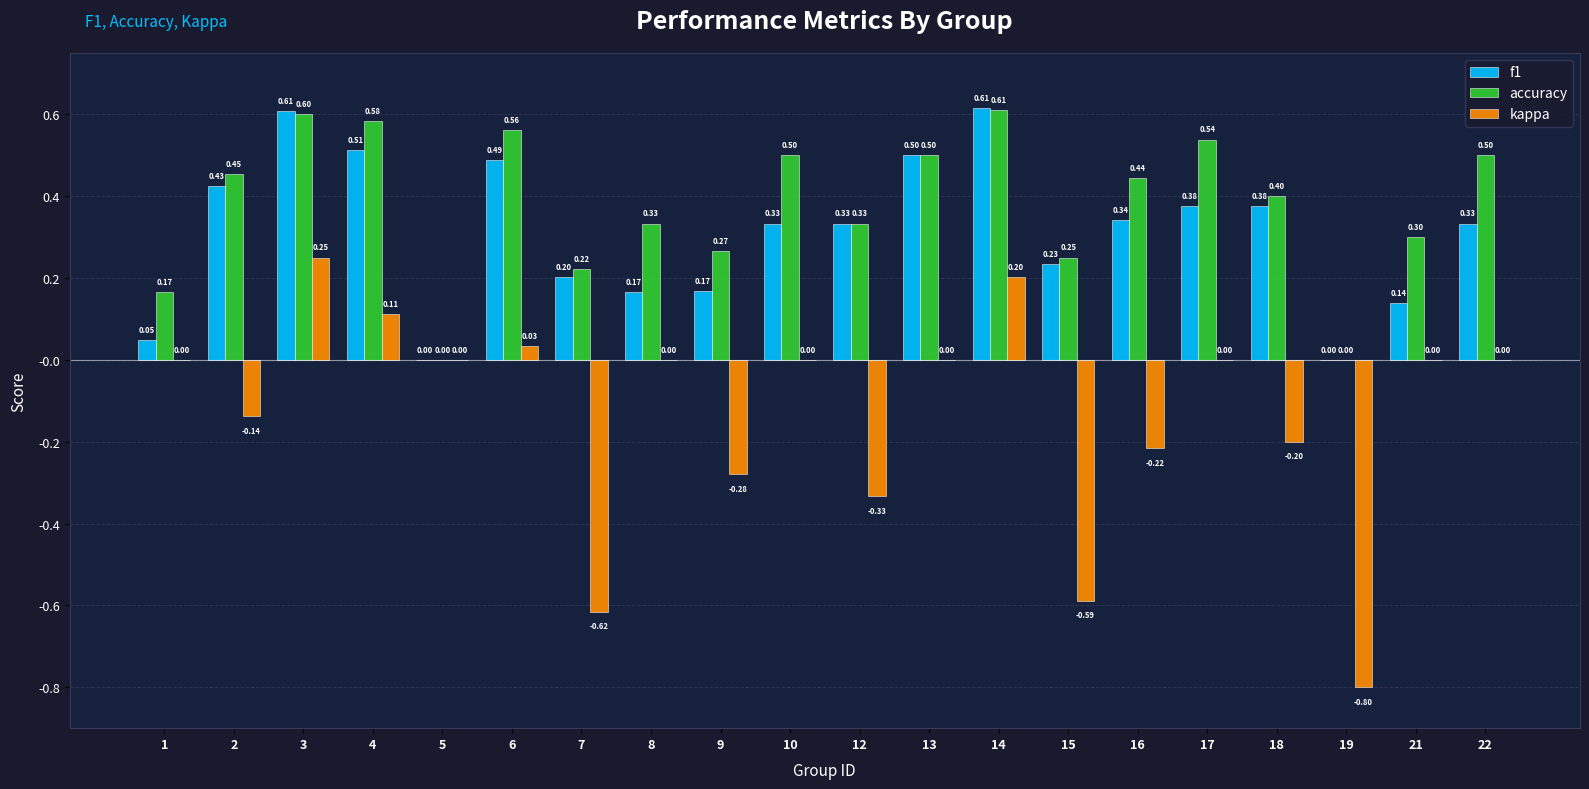

How many positive values does the f1 series have?

18